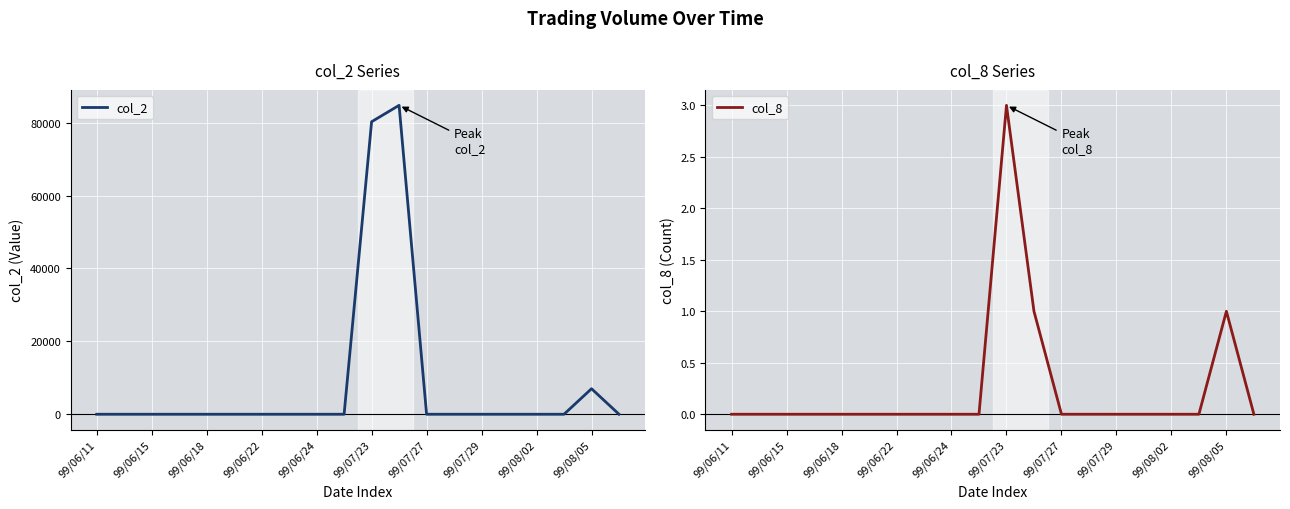

True or false: col_2 has a value of 52916 at 99/06/22.

False